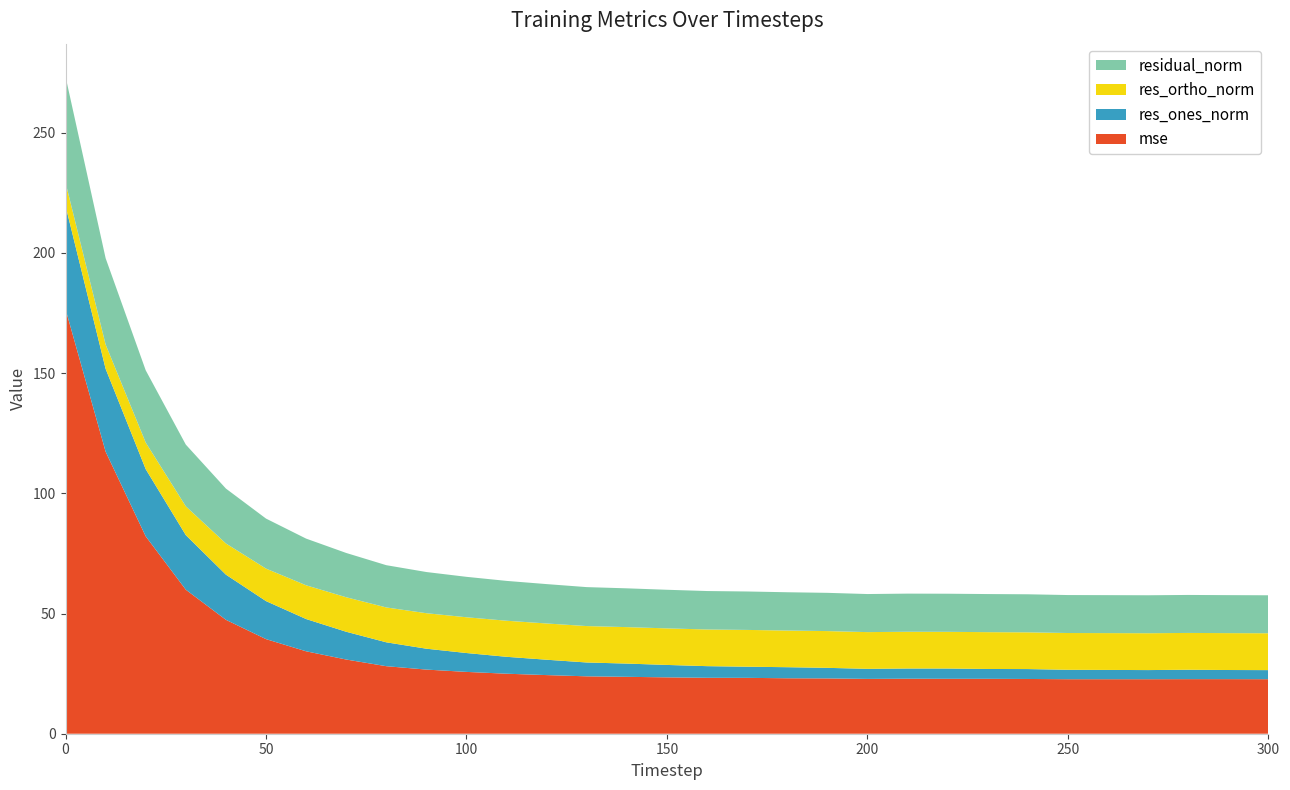

Reading right to left, list all the values displayed in this chart.

mse: 22.7	22.7	22.7	22.7	22.7	22.7	22.8	22.8	22.8	22.9	22.8	23.0	23.1	23.2	23.3	23.4	23.7	23.9	24.4	25.0	25.7	26.7	28.1	30.9	34.3	39.4	47.4	59.9	82.1	117.3	176.6
res_ones_norm: 3.8	3.8	3.9	3.8	3.9	3.9	4.1	4.1	4.3	4.2	4.2	4.4	4.6	4.6	4.8	5.2	5.5	5.8	6.4	7.0	7.9	8.7	9.9	11.6	13.4	15.8	18.8	22.7	27.9	34.5	43.0
res_ortho_norm: 15.3	15.3	15.3	15.3	15.3	15.3	15.3	15.3	15.3	15.3	15.3	15.3	15.2	15.3	15.2	15.2	15.2	15.1	15.1	15.0	14.9	14.8	14.5	14.4	14.0	13.5	13.0	12.0	11.1	10.1	9.7
residual_norm: 15.8	15.8	15.8	15.8	15.8	15.8	15.8	15.9	15.9	15.9	15.8	15.9	15.9	16.0	16.0	16.1	16.1	16.2	16.4	16.6	16.8	17.1	17.6	18.4	19.4	20.8	22.8	25.7	30.1	35.9	44.1